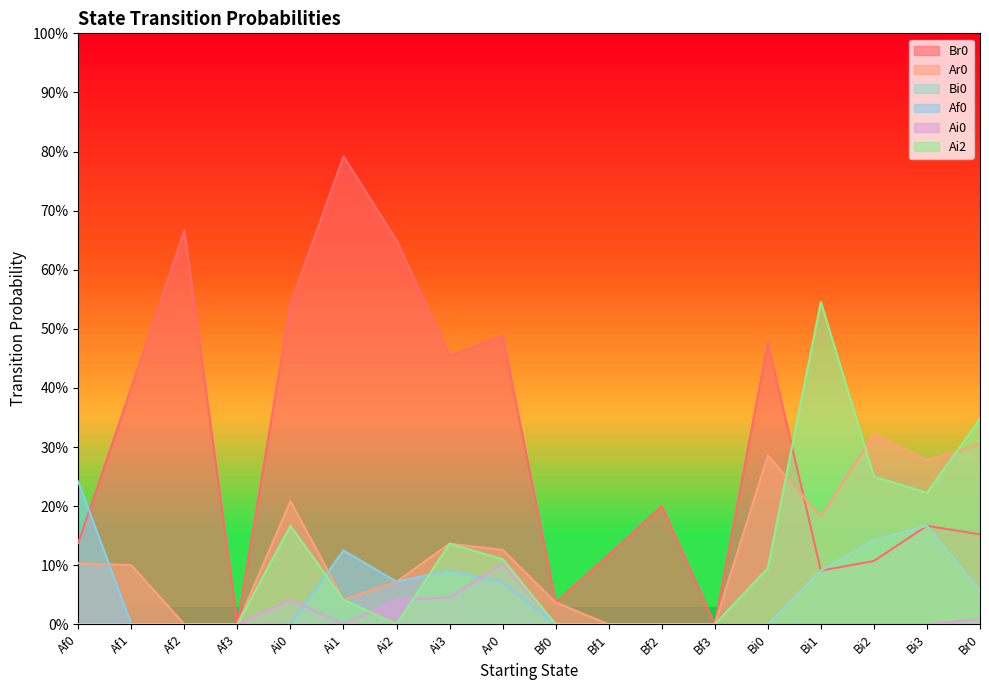

What is the maximum value shown in the chart?

0.8